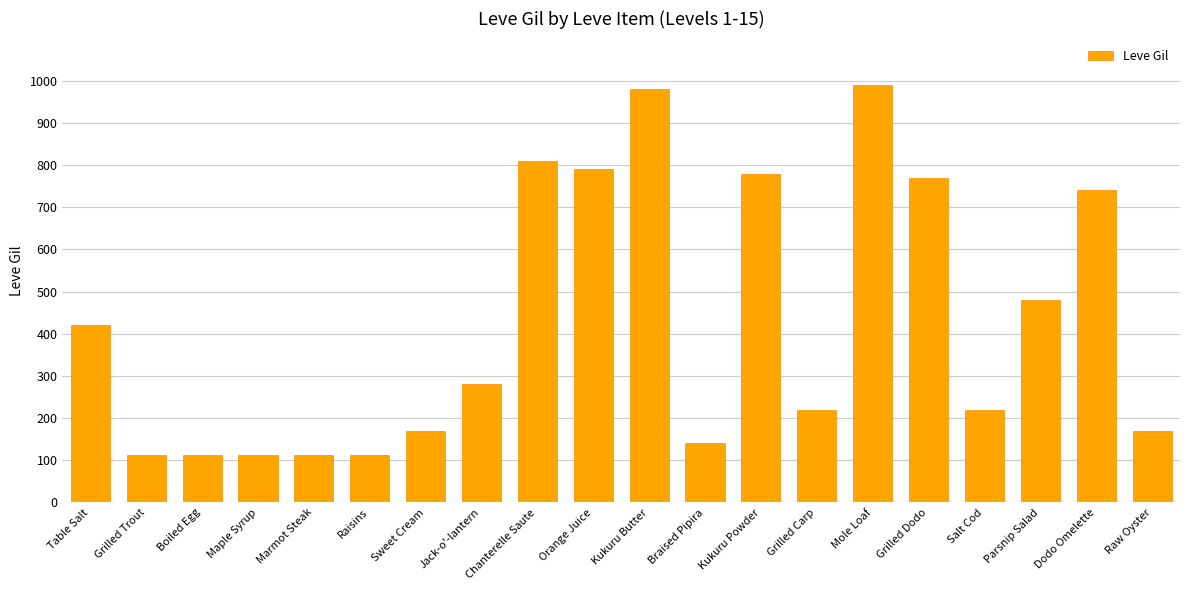

What is the maximum value shown in the chart?

990